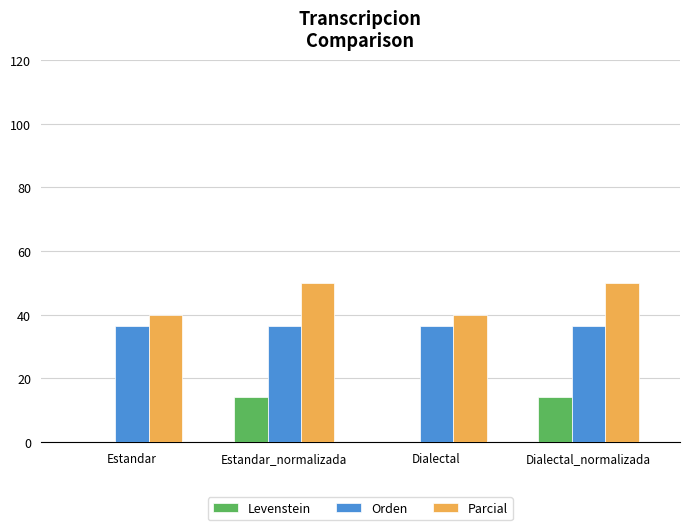

Reading right to left, list all the values displayed in this chart.

Levenstein: Dialectal_normalizada=14.3	Dialectal=0.0	Estandar_normalizada=14.3	Estandar=0.0
Orden: Dialectal_normalizada=36.4	Dialectal=36.4	Estandar_normalizada=36.4	Estandar=36.4
Parcial: Dialectal_normalizada=50.0	Dialectal=40.0	Estandar_normalizada=50.0	Estandar=40.0